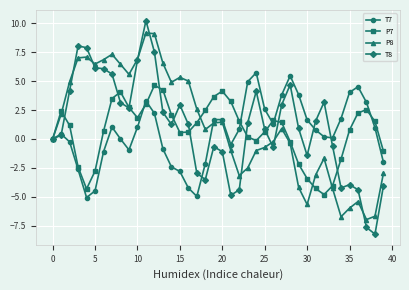

How many data points does each series have?

40